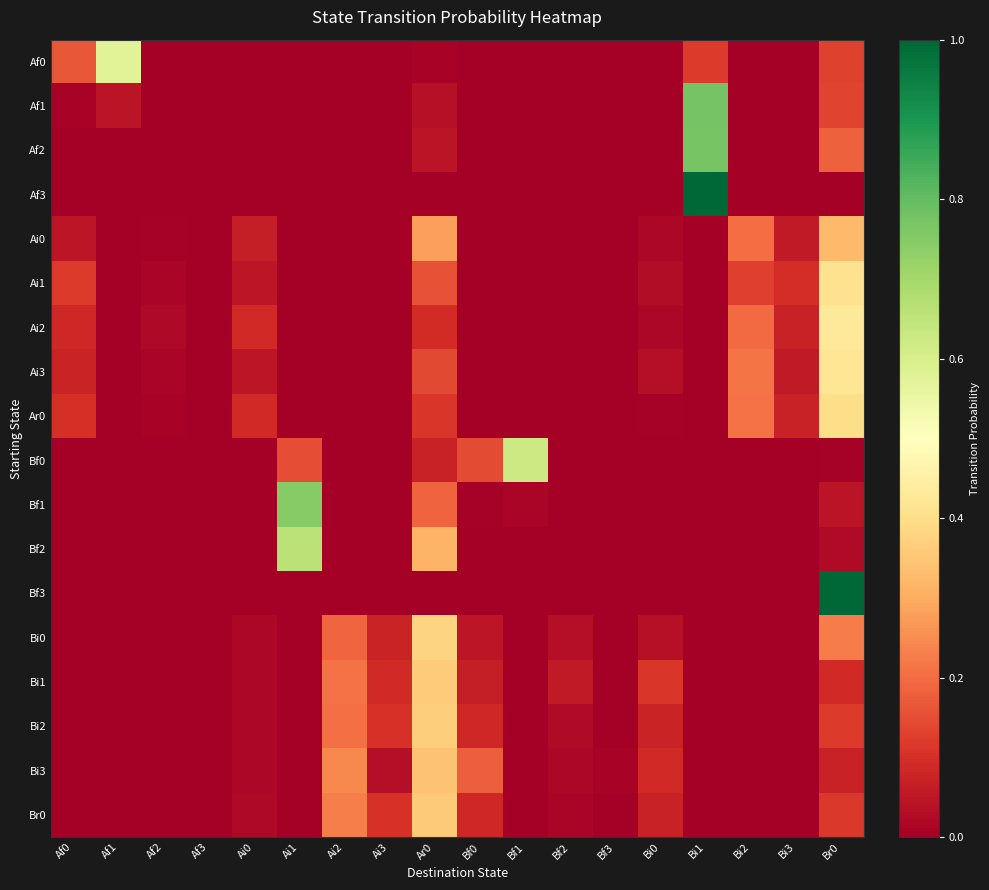

Reading left to right, transcribe all the data shown in this chart.

Af0: Af0=0.2	Af1=0.6	Af2=0.0	Af3=0.0	Ai0=0.0	Ai1=0.0	Ai2=0.0	Ai3=0.0	Ar0=0.0	Bf0=0.0	Bf1=0.0	Bf2=0.0	Bf3=0.0	Bi0=0.0	Bi1=0.1	Bi2=0.0	Bi3=0.0	Br0=0.1
Af1: Af0=0.0	Af1=0.0	Af2=0.0	Af3=0.0	Ai0=0.0	Ai1=0.0	Ai2=0.0	Ai3=0.0	Ar0=0.0	Bf0=0.0	Bf1=0.0	Bf2=0.0	Bf3=0.0	Bi0=0.0	Bi1=0.8	Bi2=0.0	Bi3=0.0	Br0=0.1
Af2: Af0=0.0	Af1=0.0	Af2=0.0	Af3=0.0	Ai0=0.0	Ai1=0.0	Ai2=0.0	Ai3=0.0	Ar0=0.0	Bf0=0.0	Bf1=0.0	Bf2=0.0	Bf3=0.0	Bi0=0.0	Bi1=0.8	Bi2=0.0	Bi3=0.0	Br0=0.2
Af3: Af0=0.0	Af1=0.0	Af2=0.0	Af3=0.0	Ai0=0.0	Ai1=0.0	Ai2=0.0	Ai3=0.0	Ar0=0.0	Bf0=0.0	Bf1=0.0	Bf2=0.0	Bf3=0.0	Bi0=0.0	Bi1=1.0	Bi2=0.0	Bi3=0.0	Br0=0.0
Ai0: Af0=0.0	Af1=0.0	Af2=0.0	Af3=0.0	Ai0=0.1	Ai1=0.0	Ai2=0.0	Ai3=0.0	Ar0=0.3	Bf0=0.0	Bf1=0.0	Bf2=0.0	Bf3=0.0	Bi0=0.0	Bi1=0.0	Bi2=0.2	Bi3=0.1	Br0=0.3
Ai1: Af0=0.1	Af1=0.0	Af2=0.0	Af3=0.0	Ai0=0.0	Ai1=0.0	Ai2=0.0	Ai3=0.0	Ar0=0.2	Bf0=0.0	Bf1=0.0	Bf2=0.0	Bf3=0.0	Bi0=0.0	Bi1=0.0	Bi2=0.1	Bi3=0.1	Br0=0.4
Ai2: Af0=0.1	Af1=0.0	Af2=0.0	Af3=0.0	Ai0=0.1	Ai1=0.0	Ai2=0.0	Ai3=0.0	Ar0=0.1	Bf0=0.0	Bf1=0.0	Bf2=0.0	Bf3=0.0	Bi0=0.0	Bi1=0.0	Bi2=0.2	Bi3=0.1	Br0=0.4
Ai3: Af0=0.1	Af1=0.0	Af2=0.0	Af3=0.0	Ai0=0.1	Ai1=0.0	Ai2=0.0	Ai3=0.0	Ar0=0.1	Bf0=0.0	Bf1=0.0	Bf2=0.0	Bf3=0.0	Bi0=0.0	Bi1=0.0	Bi2=0.2	Bi3=0.1	Br0=0.4
Ar0: Af0=0.1	Af1=0.0	Af2=0.0	Af3=0.0	Ai0=0.1	Ai1=0.0	Ai2=0.0	Ai3=0.0	Ar0=0.1	Bf0=0.0	Bf1=0.0	Bf2=0.0	Bf3=0.0	Bi0=0.0	Bi1=0.0	Bi2=0.2	Bi3=0.1	Br0=0.4
Bf0: Af0=0.0	Af1=0.0	Af2=0.0	Af3=0.0	Ai0=0.0	Ai1=0.2	Ai2=0.0	Ai3=0.0	Ar0=0.1	Bf0=0.1	Bf1=0.6	Bf2=0.0	Bf3=0.0	Bi0=0.0	Bi1=0.0	Bi2=0.0	Bi3=0.0	Br0=0.0
Bf1: Af0=0.0	Af1=0.0	Af2=0.0	Af3=0.0	Ai0=0.0	Ai1=0.7	Ai2=0.0	Ai3=0.0	Ar0=0.2	Bf0=0.0	Bf1=0.0	Bf2=0.0	Bf3=0.0	Bi0=0.0	Bi1=0.0	Bi2=0.0	Bi3=0.0	Br0=0.0
Bf2: Af0=0.0	Af1=0.0	Af2=0.0	Af3=0.0	Ai0=0.0	Ai1=0.7	Ai2=0.0	Ai3=0.0	Ar0=0.3	Bf0=0.0	Bf1=0.0	Bf2=0.0	Bf3=0.0	Bi0=0.0	Bi1=0.0	Bi2=0.0	Bi3=0.0	Br0=0.0
Bf3: Af0=0.0	Af1=0.0	Af2=0.0	Af3=0.0	Ai0=0.0	Ai1=0.0	Ai2=0.0	Ai3=0.0	Ar0=0.0	Bf0=0.0	Bf1=0.0	Bf2=0.0	Bf3=0.0	Bi0=0.0	Bi1=0.0	Bi2=0.0	Bi3=0.0	Br0=1.0
Bi0: Af0=0.0	Af1=0.0	Af2=0.0	Af3=0.0	Ai0=0.0	Ai1=0.0	Ai2=0.2	Ai3=0.1	Ar0=0.4	Bf0=0.1	Bf1=0.0	Bf2=0.0	Bf3=0.0	Bi0=0.0	Bi1=0.0	Bi2=0.0	Bi3=0.0	Br0=0.2
Bi1: Af0=0.0	Af1=0.0	Af2=0.0	Af3=0.0	Ai0=0.0	Ai1=0.0	Ai2=0.2	Ai3=0.1	Ar0=0.4	Bf0=0.1	Bf1=0.0	Bf2=0.1	Bf3=0.0	Bi0=0.1	Bi1=0.0	Bi2=0.0	Bi3=0.0	Br0=0.1
Bi2: Af0=0.0	Af1=0.0	Af2=0.0	Af3=0.0	Ai0=0.0	Ai1=0.0	Ai2=0.2	Ai3=0.1	Ar0=0.4	Bf0=0.1	Bf1=0.0	Bf2=0.0	Bf3=0.0	Bi0=0.1	Bi1=0.0	Bi2=0.0	Bi3=0.0	Br0=0.1
Bi3: Af0=0.0	Af1=0.0	Af2=0.0	Af3=0.0	Ai0=0.0	Ai1=0.0	Ai2=0.2	Ai3=0.0	Ar0=0.3	Bf0=0.2	Bf1=0.0	Bf2=0.0	Bf3=0.0	Bi0=0.1	Bi1=0.0	Bi2=0.0	Bi3=0.0	Br0=0.1
Br0: Af0=0.0	Af1=0.0	Af2=0.0	Af3=0.0	Ai0=0.0	Ai1=0.0	Ai2=0.2	Ai3=0.1	Ar0=0.4	Bf0=0.1	Bf1=0.0	Bf2=0.0	Bf3=0.0	Bi0=0.1	Bi1=0.0	Bi2=0.0	Bi3=0.0	Br0=0.1